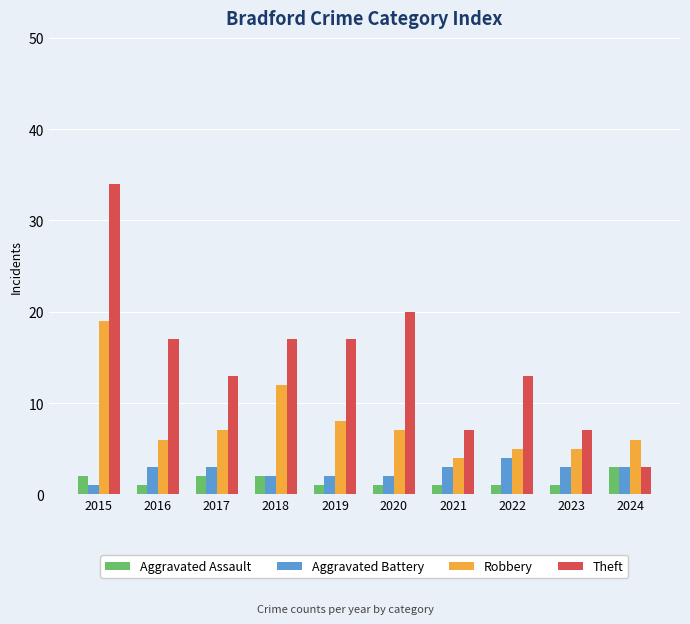

Which series has the largest range (max minus min)?

Theft